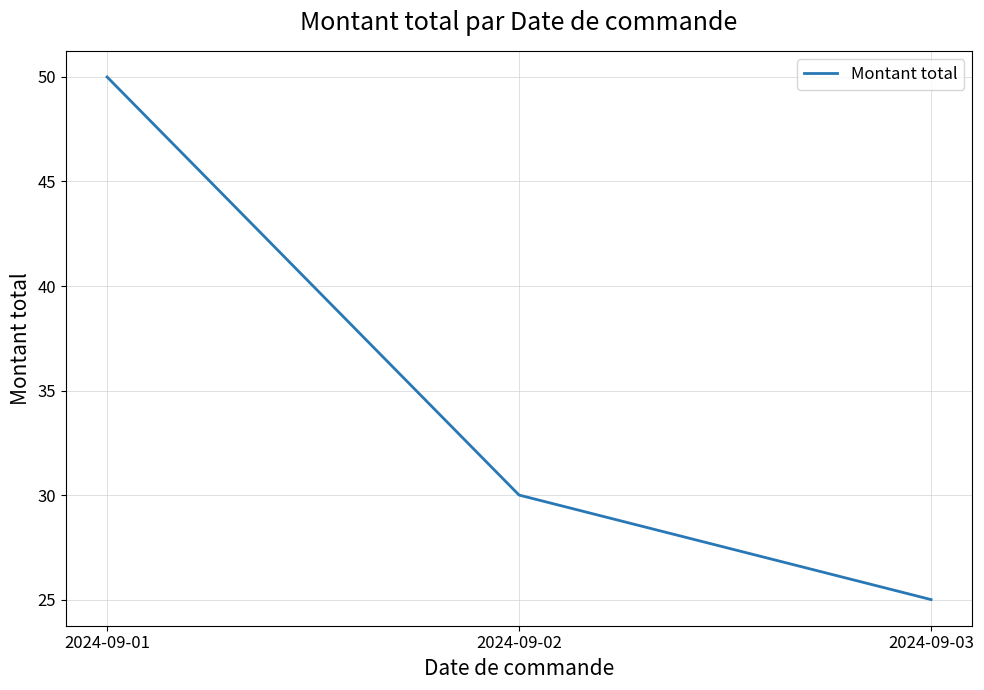

What is the sum of the values at 2024-09-02 and 2024-09-01?

80